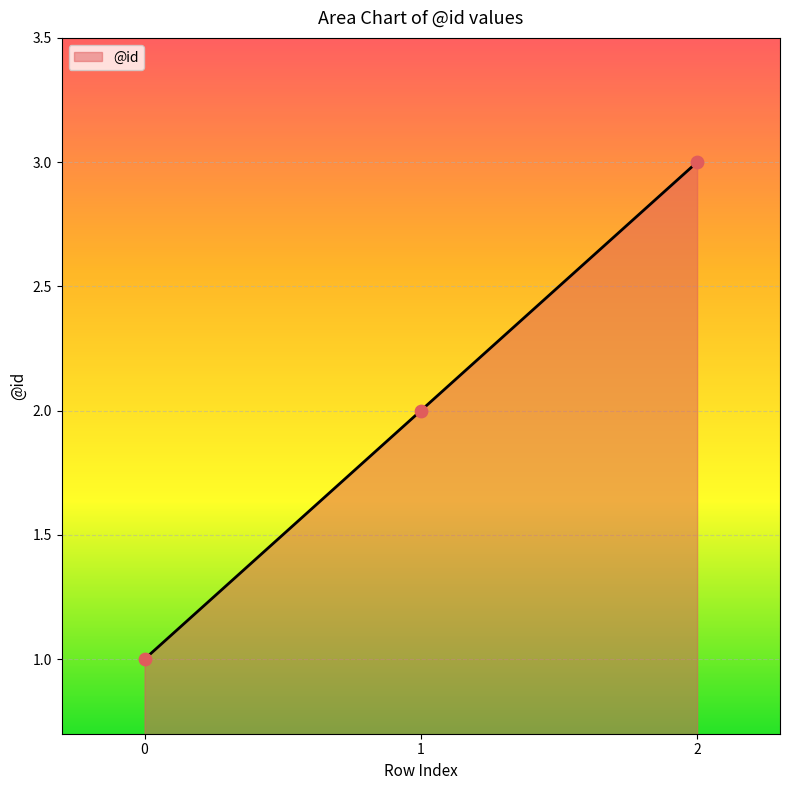

Between 0 and 2, which is larger?

2